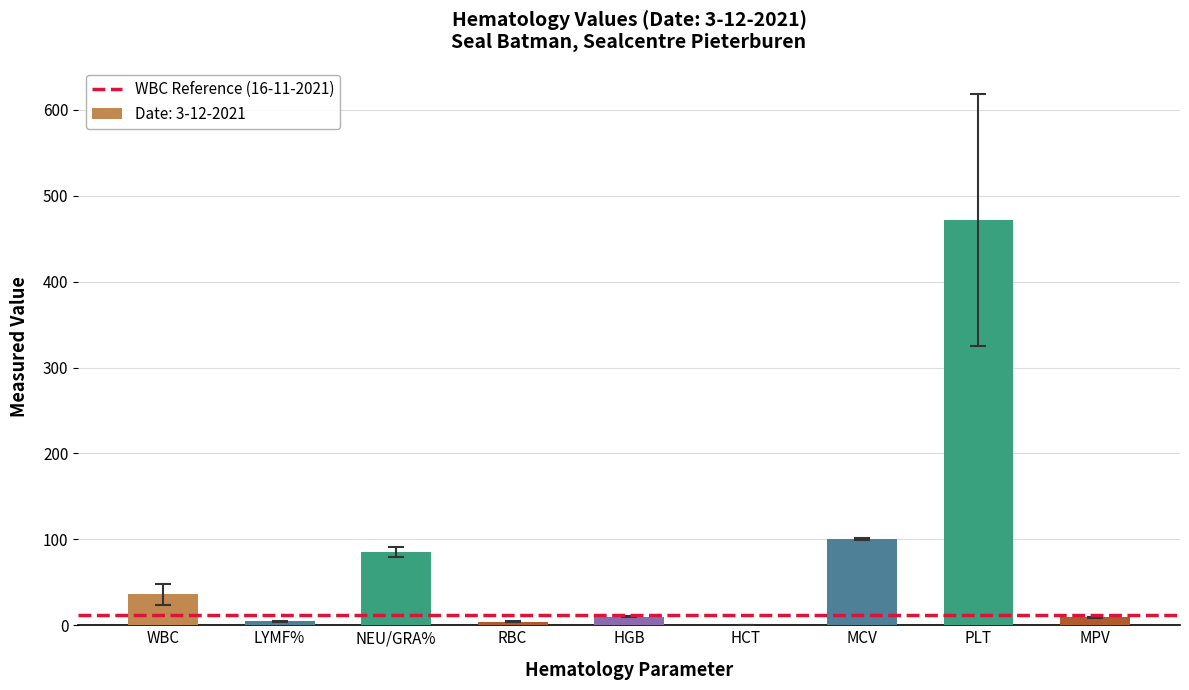

True or false: the data shows 9.2 at MPV.

True